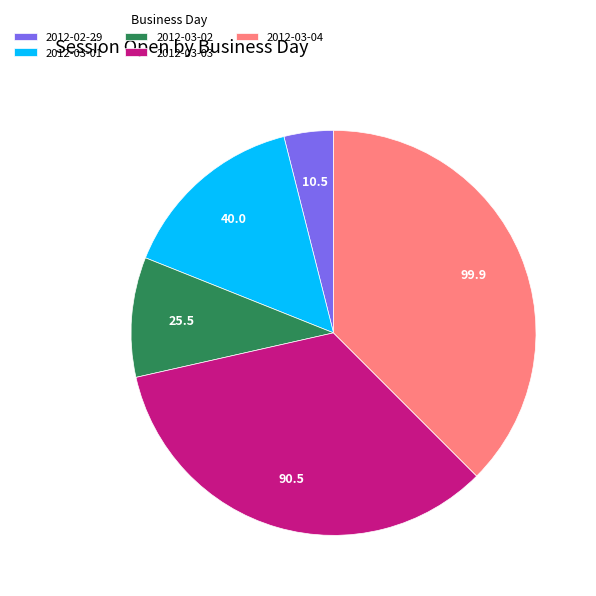

How many slices are in this pie chart?

5